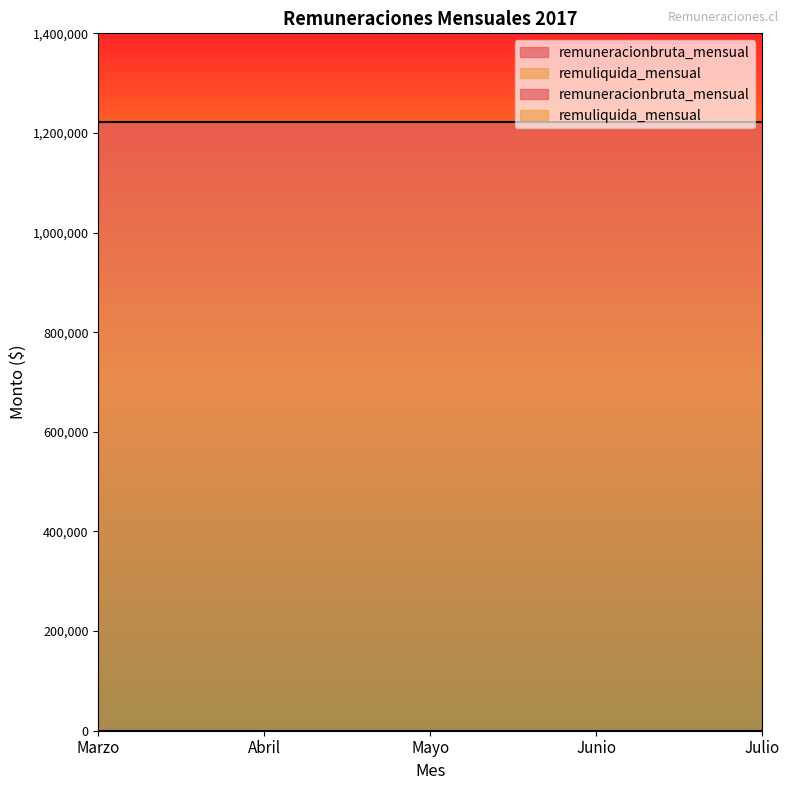

Which series has the largest total across all categories?

remuneracionbruta_mensual